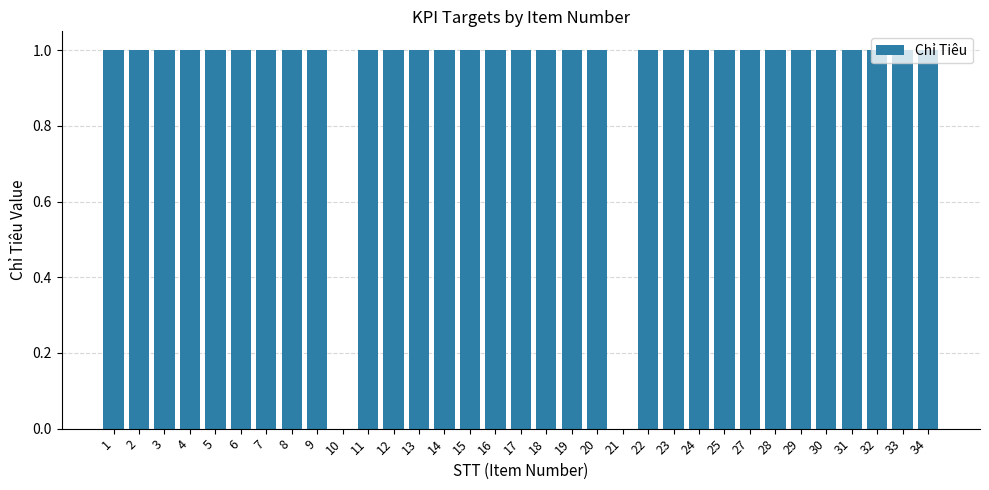

The chart shows a value of 0 at 27. True or false?

False